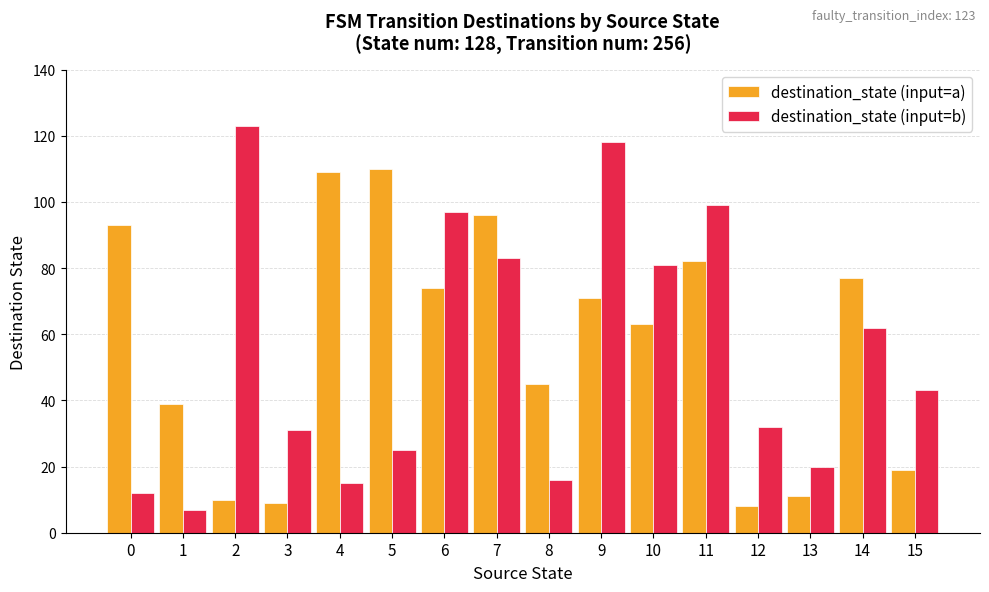

What is the value of the destination_state (input=a) bar at the 5th from the left?

109